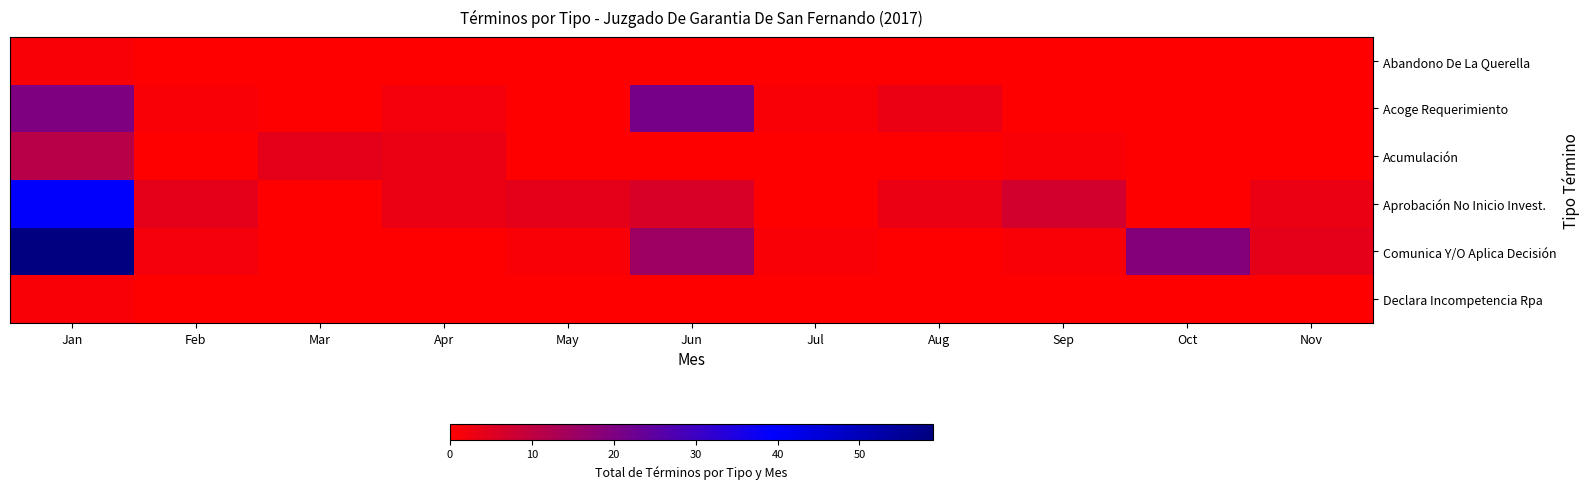

How many data points does each series have?

11